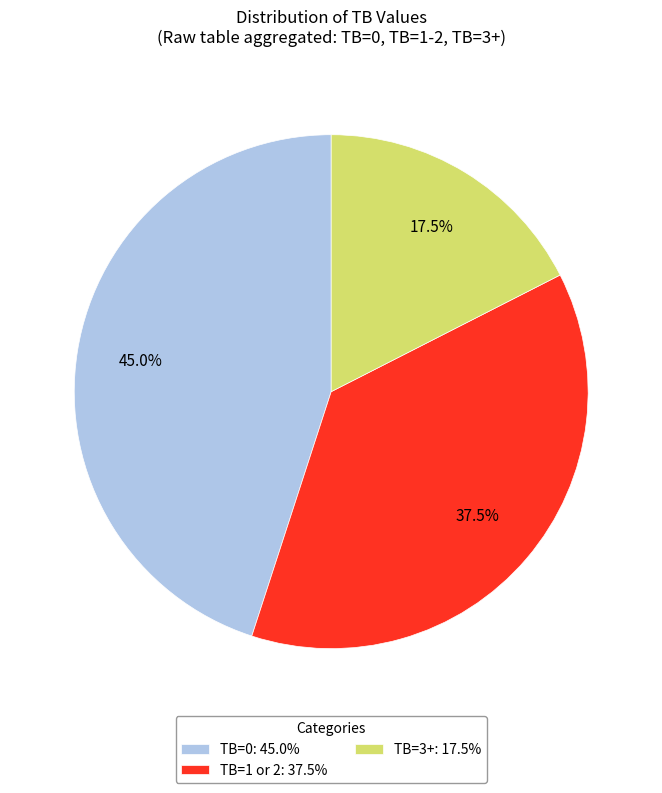

Does any single category account for the majority?

No